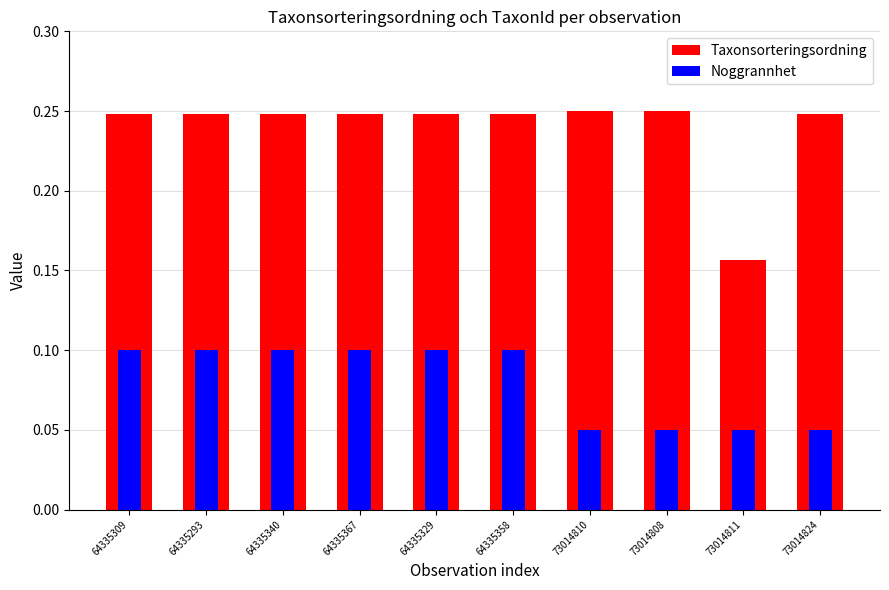

Rank the series at 73014811 from highest to lowest value.

Taxonsorteringsordning, Noggrannhet